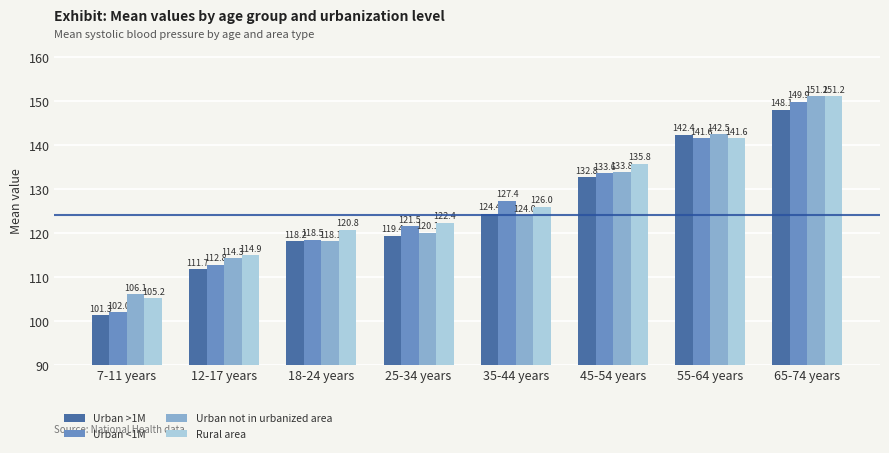

List the labels in order of Rural area value, smallest first.

7-11 years, 12-17 years, 18-24 years, 25-34 years, 35-44 years, 45-54 years, 55-64 years, 65-74 years